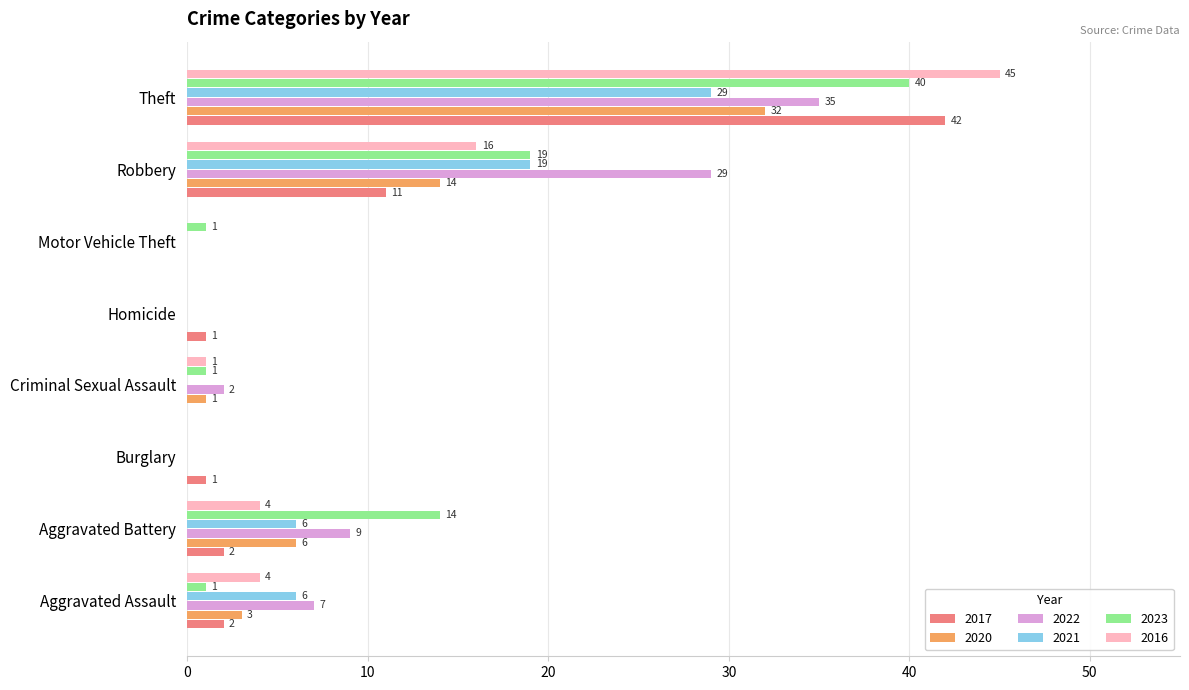

Which category has the highest value in the 2016 series?

Theft